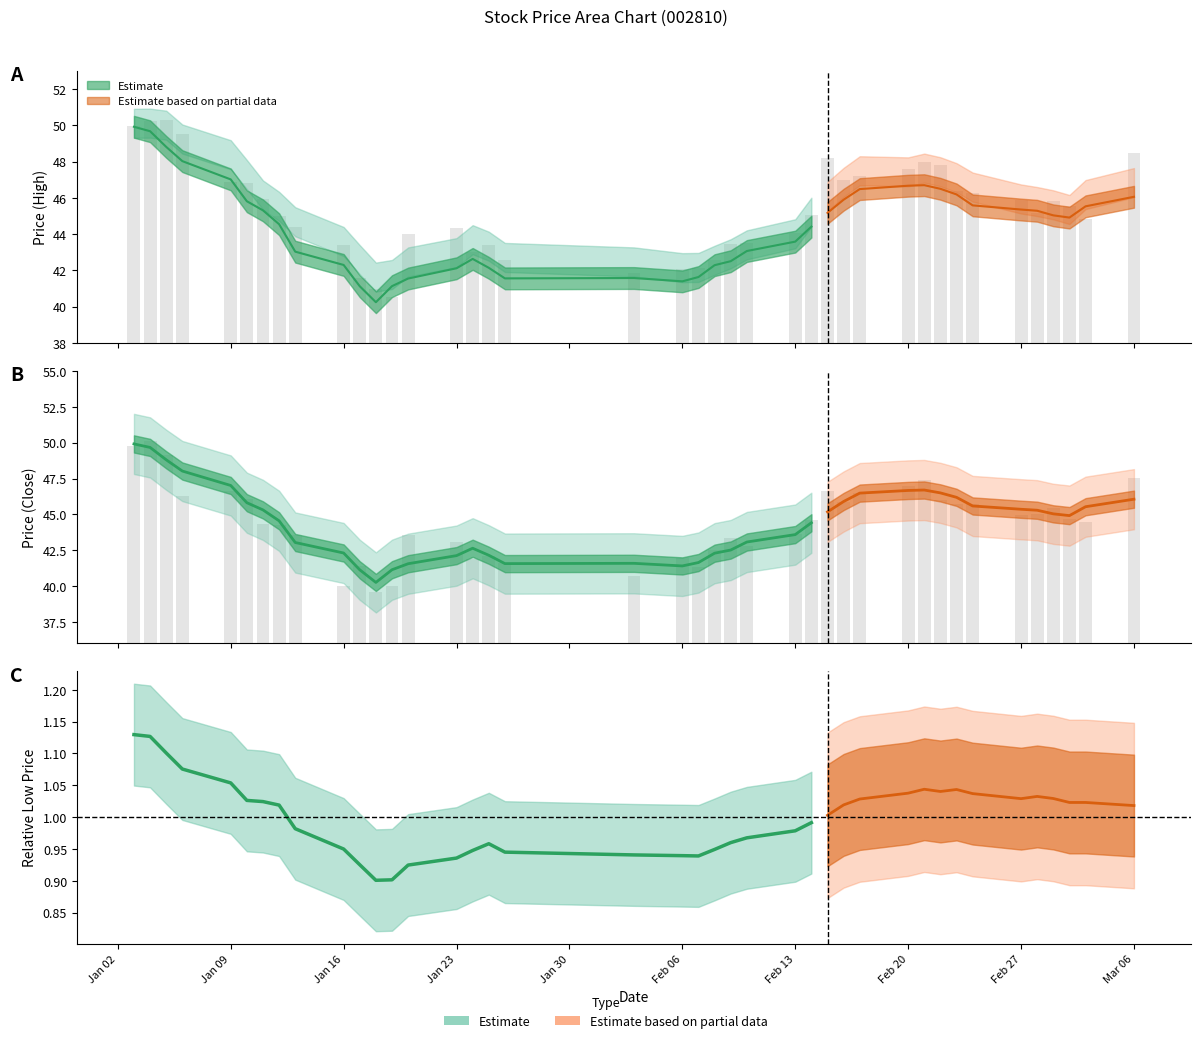

Does the chart contain any negative values?

No